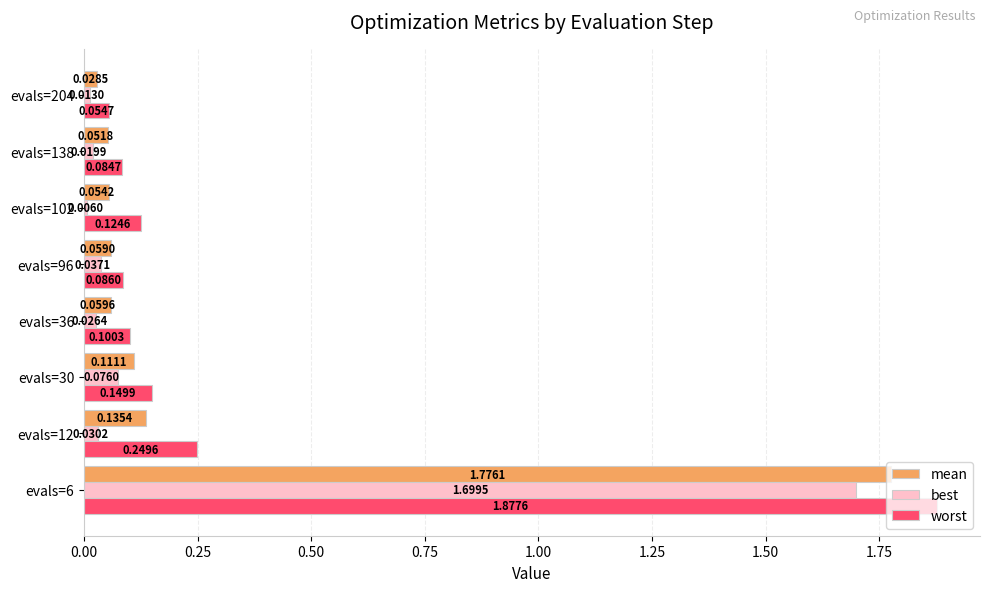

Between evals=6 and evals=12, which series saw the biggest shift?

best